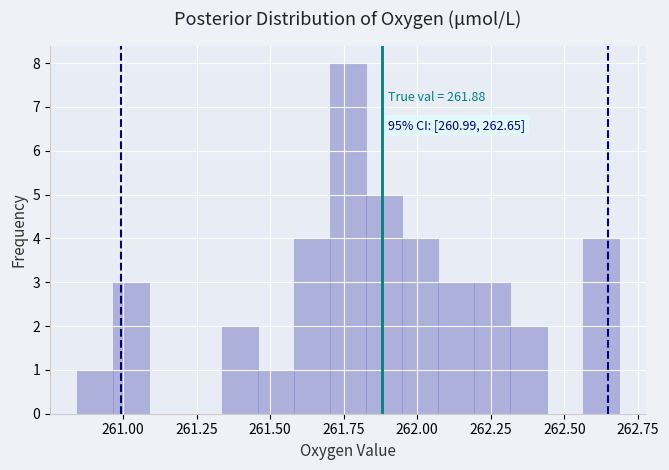

Read against the x-axis, roughly where is the centre of the tallest bar?

261.75